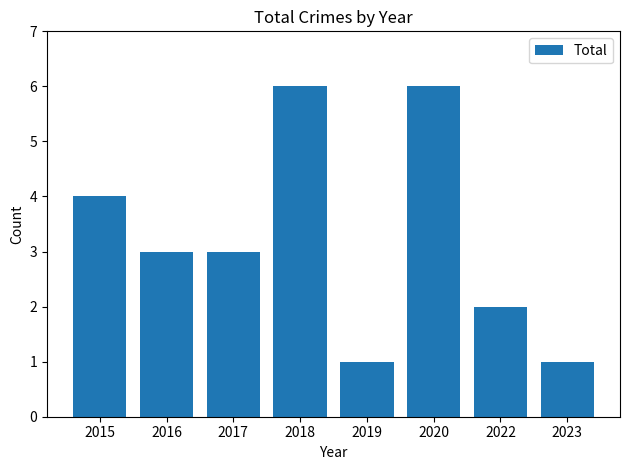

How many series are shown in this chart?

1